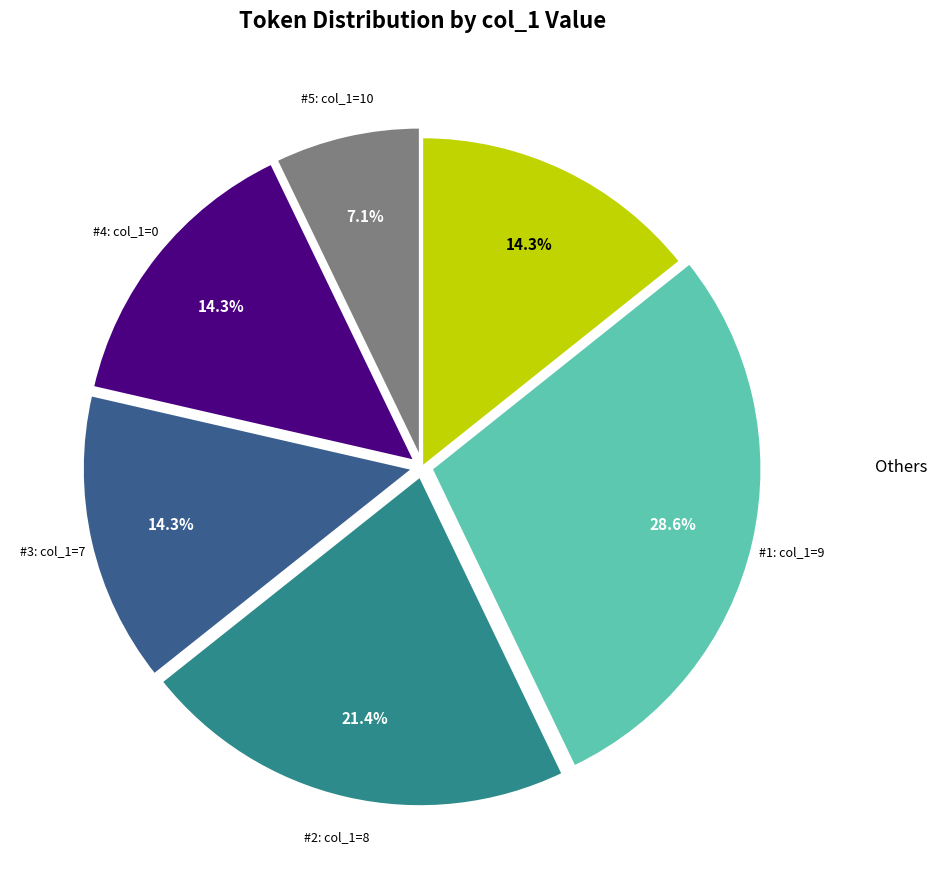

Is there a majority slice in this chart?

No